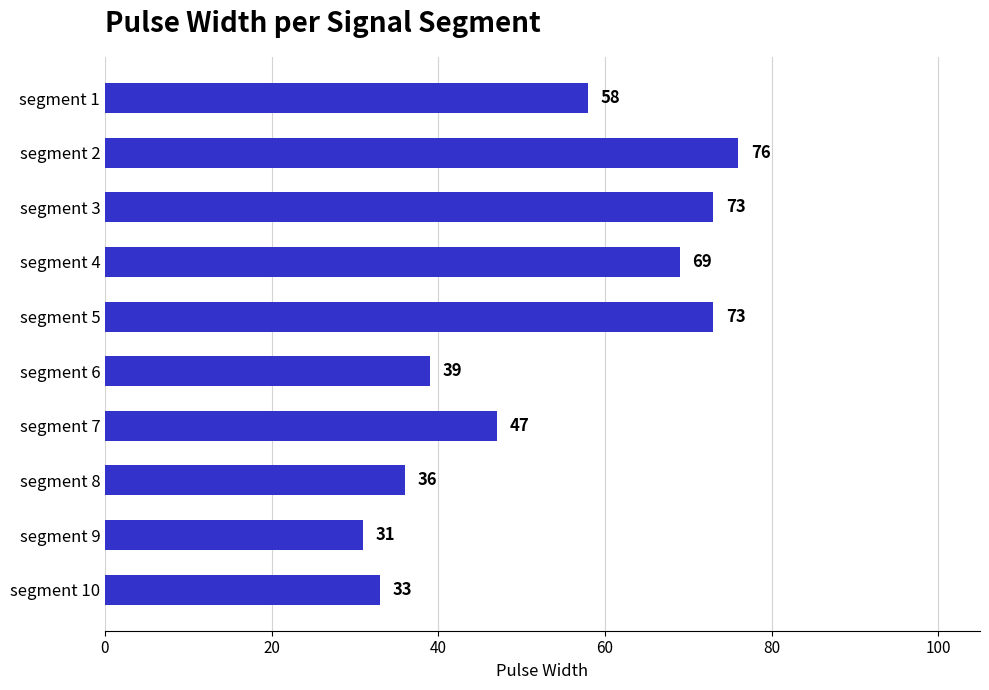

The chart shows a value of 58 at segment 1. True or false?

True